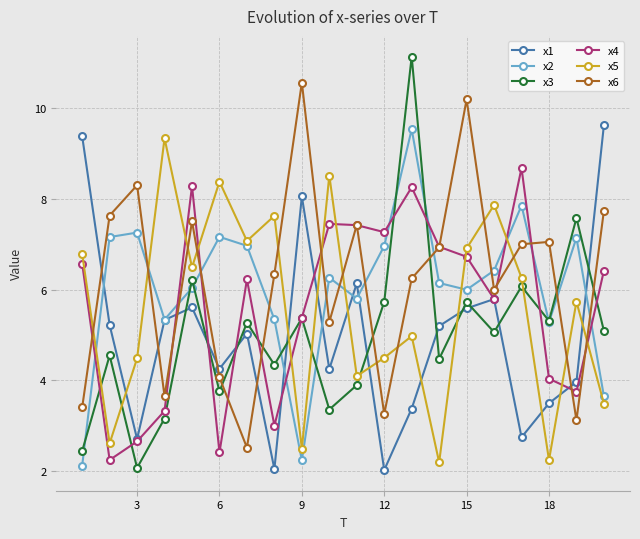

Which series has the largest range (max minus min)?

x3